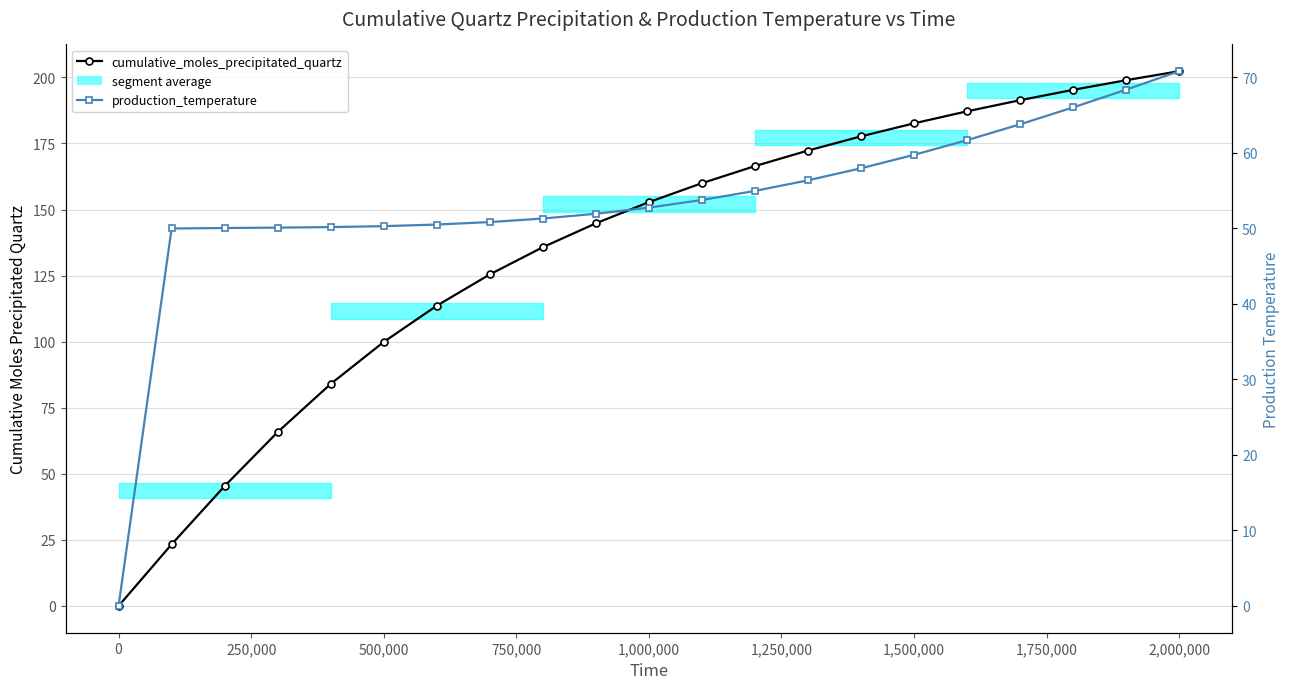

How many values in cumulative_moles_precipitated_quartz are above zero?

20